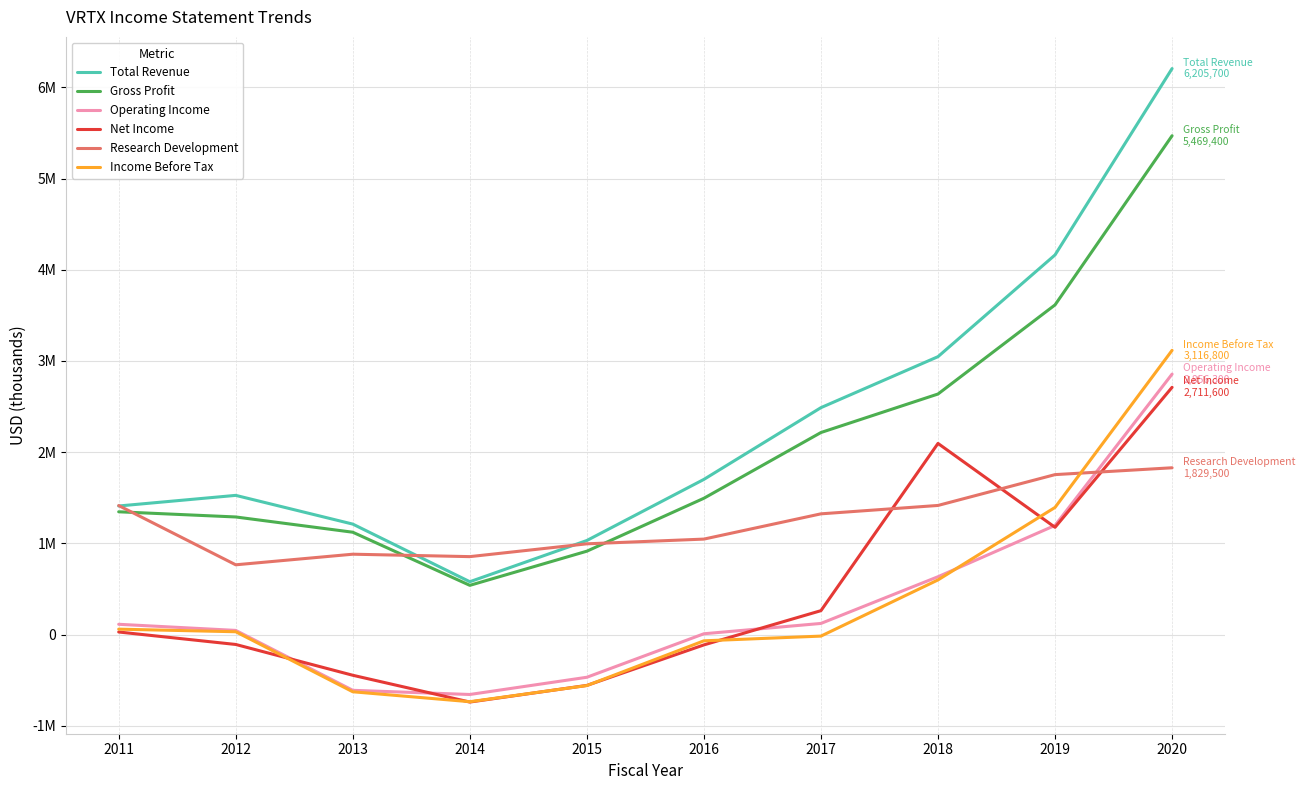

What are all the series names shown in the legend?

Total Revenue, Gross Profit, Operating Income, Net Income, Research Development, Income Before Tax